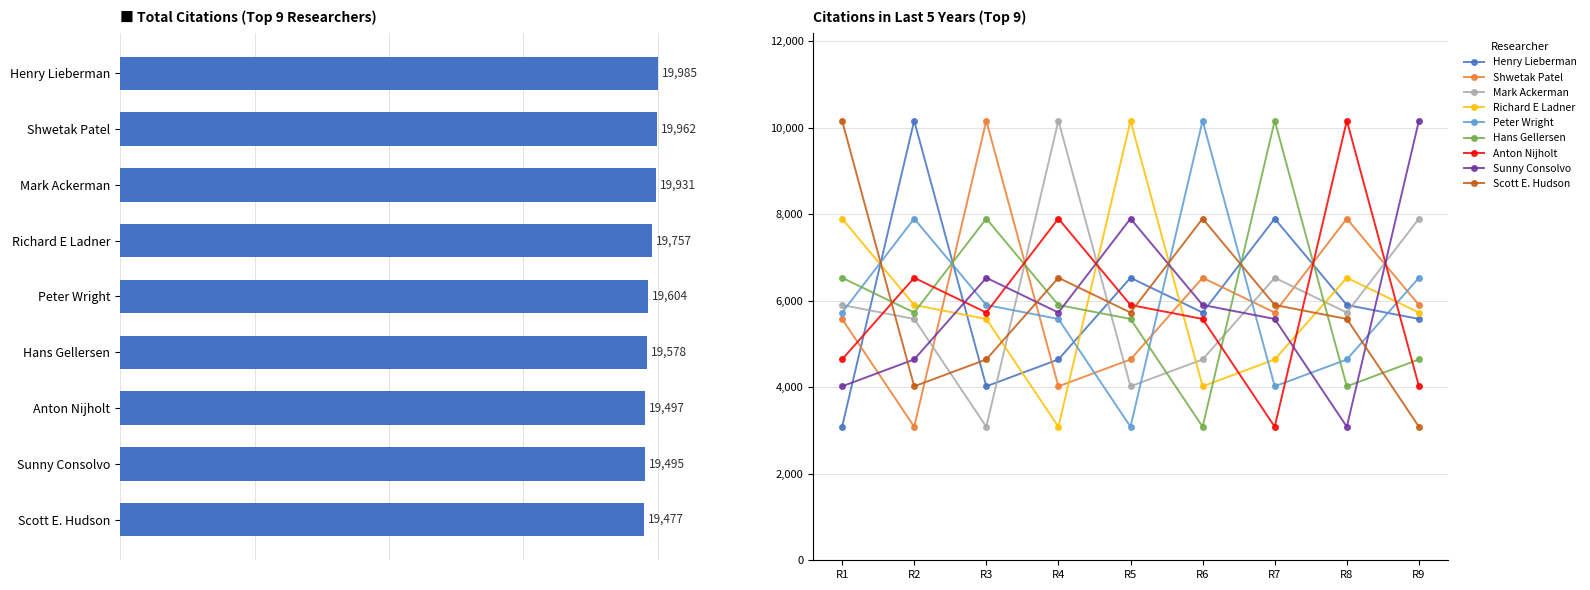

What is the sum of the Citations in Last 5 Years values at R9 and R3?

9599